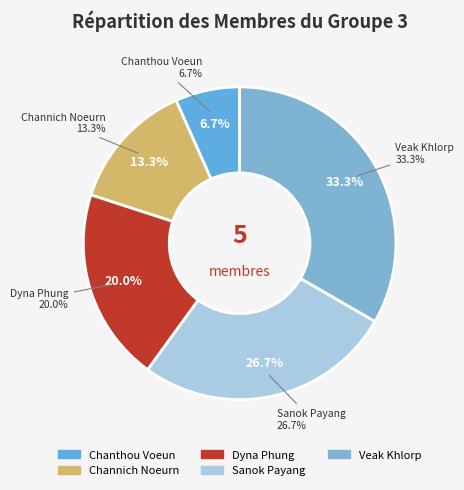

Approximately how many times larger is the value at Chanthou Voeun compared to Channich Noeurn?

0.5